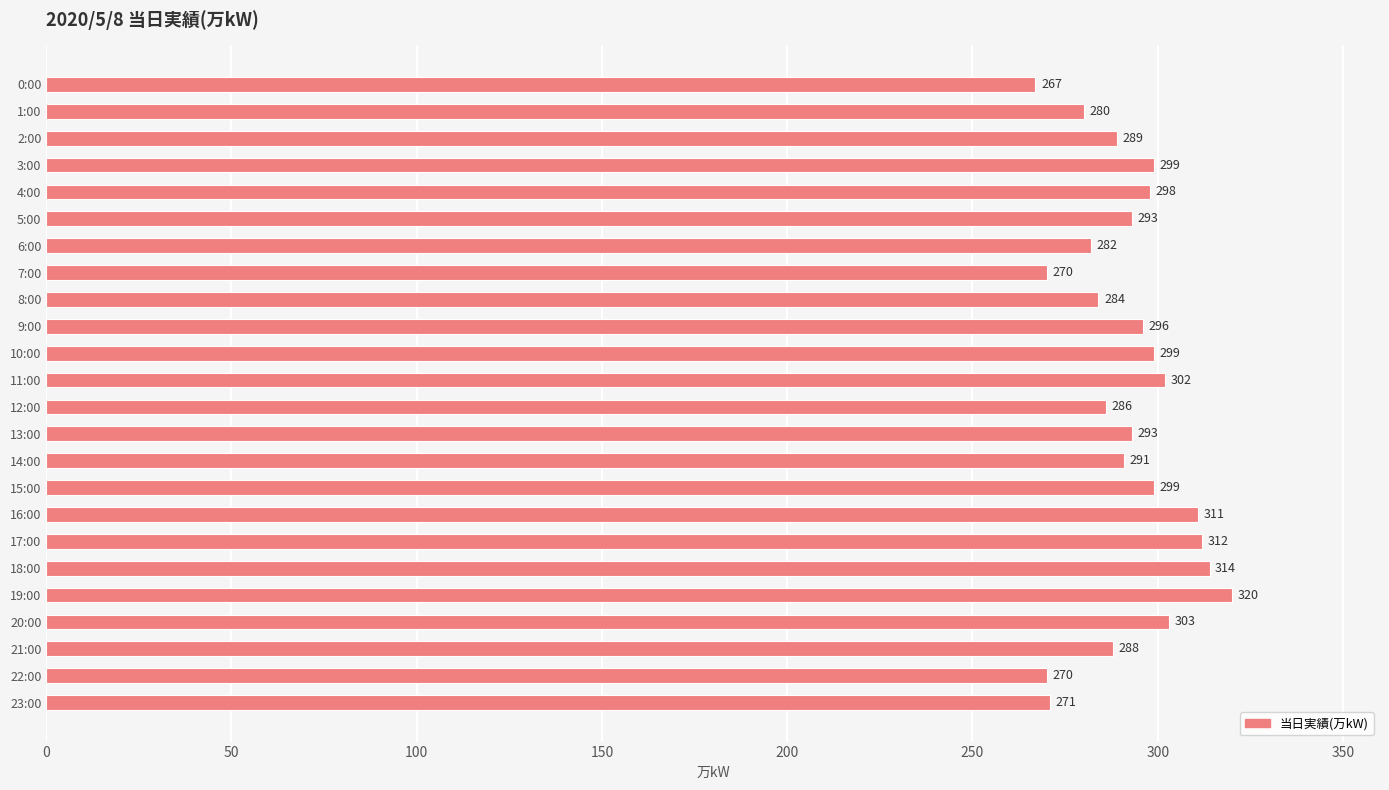

Read the value at 1:00.

280